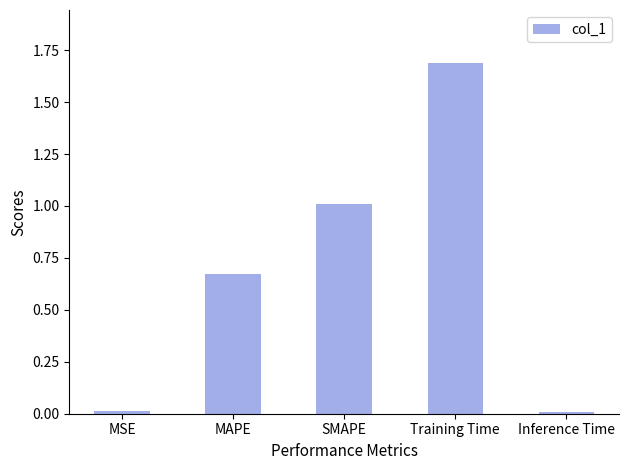

Which has a higher value, Training Time or MAPE?

Training Time